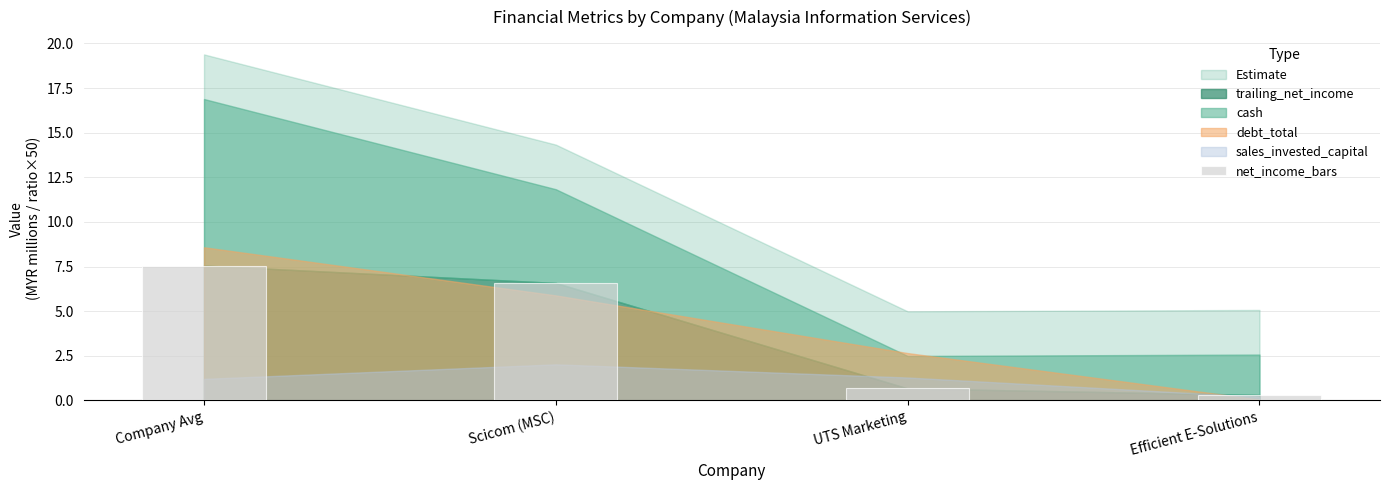

Count the number of data series in this chart.

1